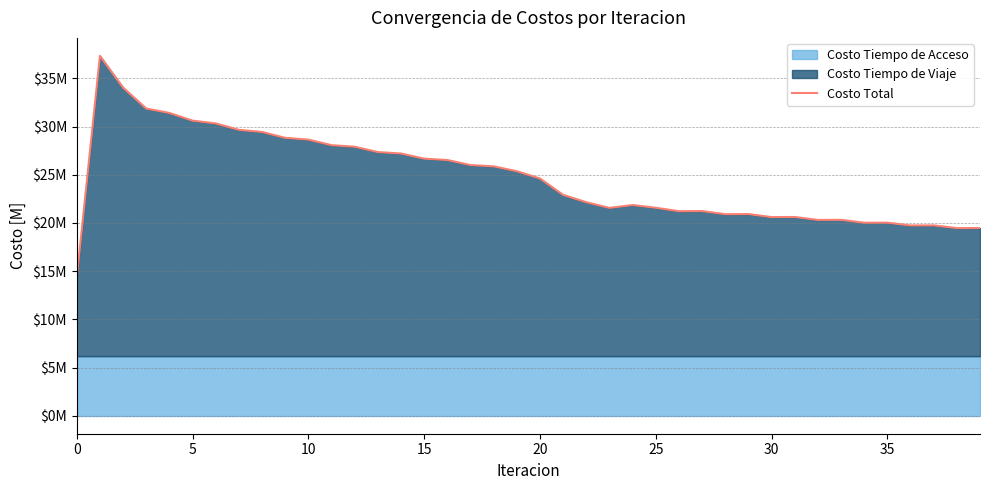

What is the ratio of the value at 39 to the value at 13?

0.7